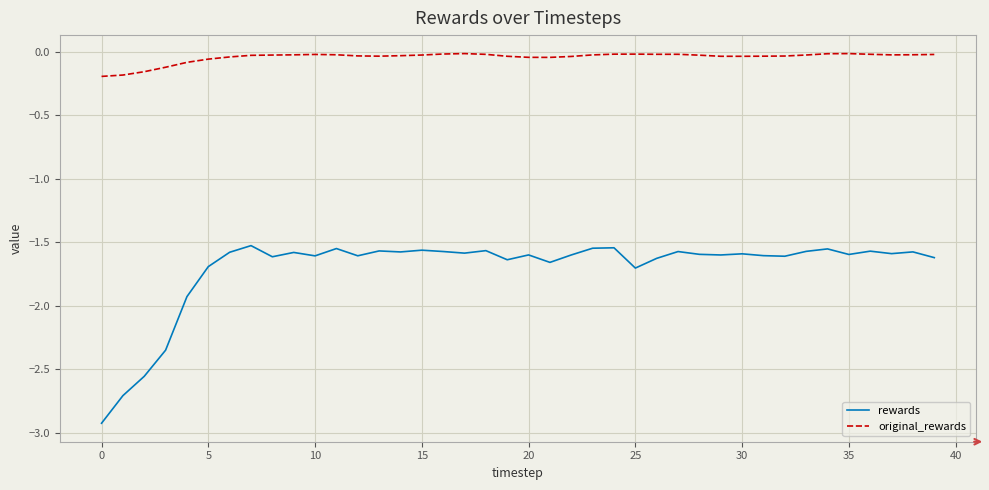

Rank the series by their average value, from highest to lowest.

original_rewards, rewards